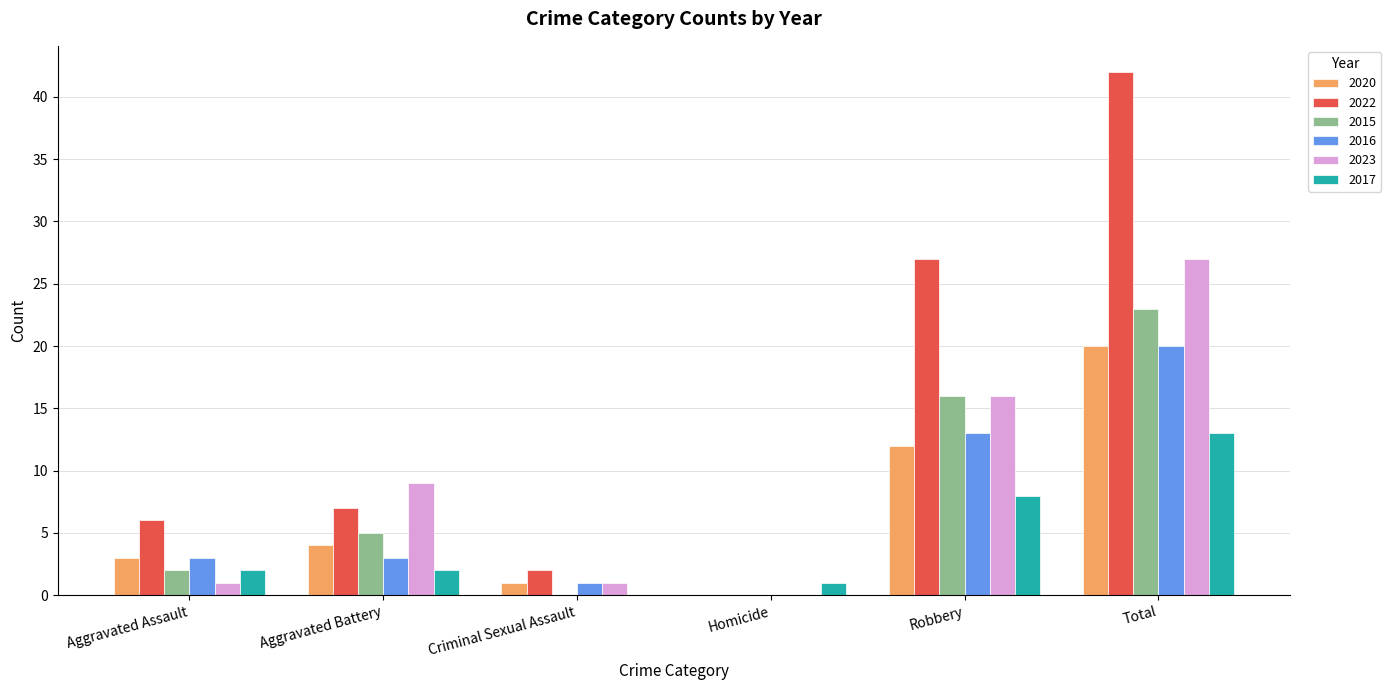

Which series changed the most between Aggravated Battery and Homicide?

2023